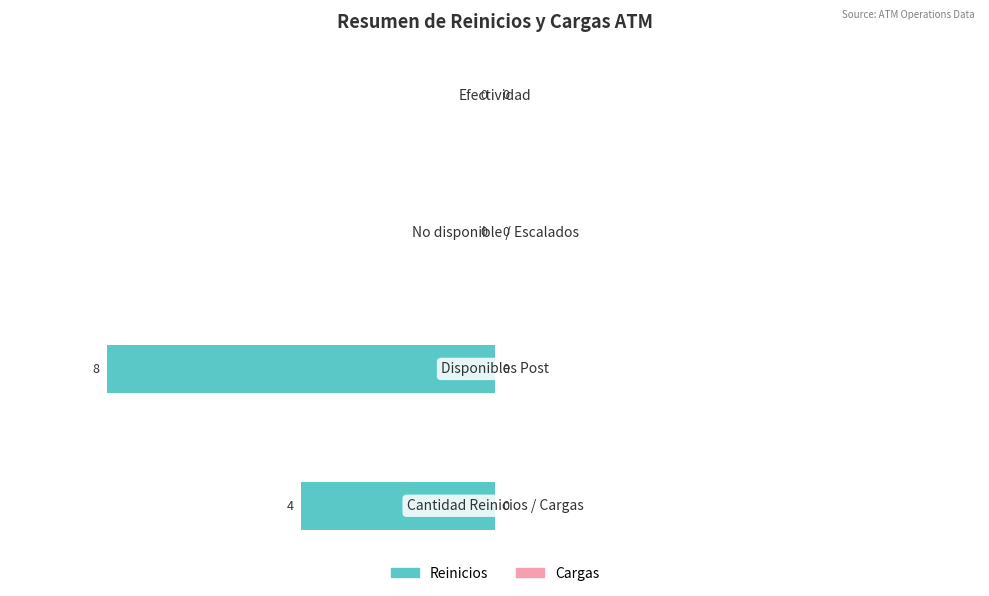

What is the sum of all values?

-12